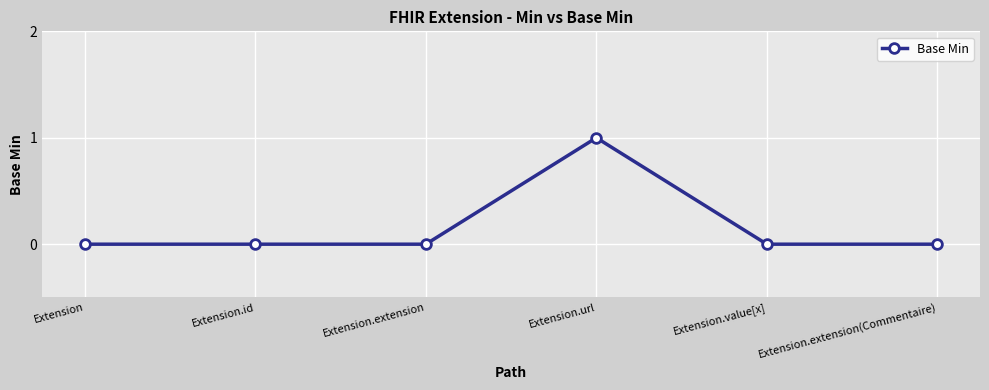

True or false: there are more than 0 points higher than both neighbors.

True